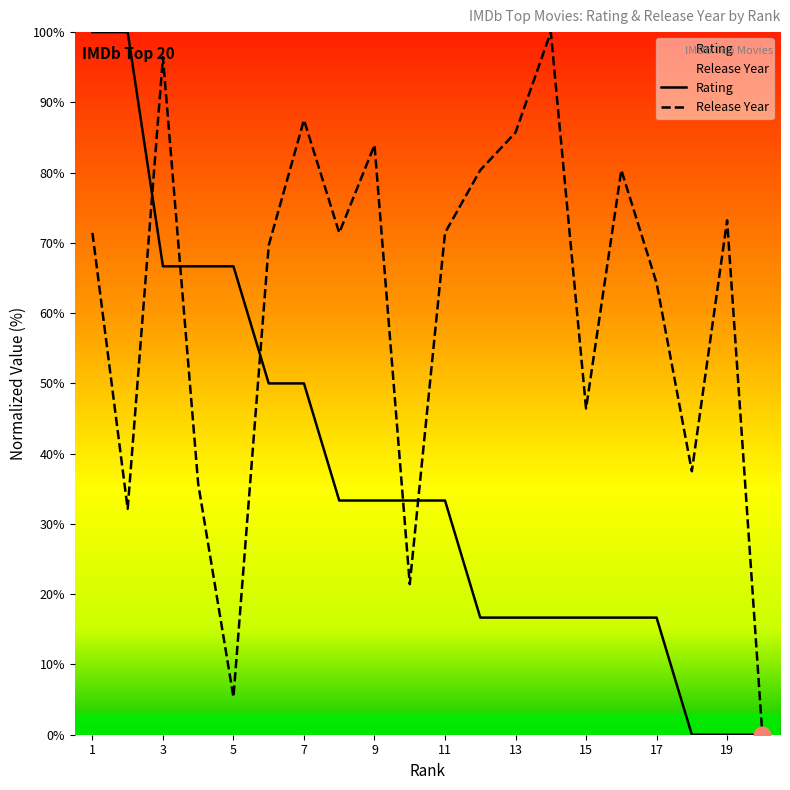

True or false: Release Year Normalized has more than 2 interior local peaks.

True